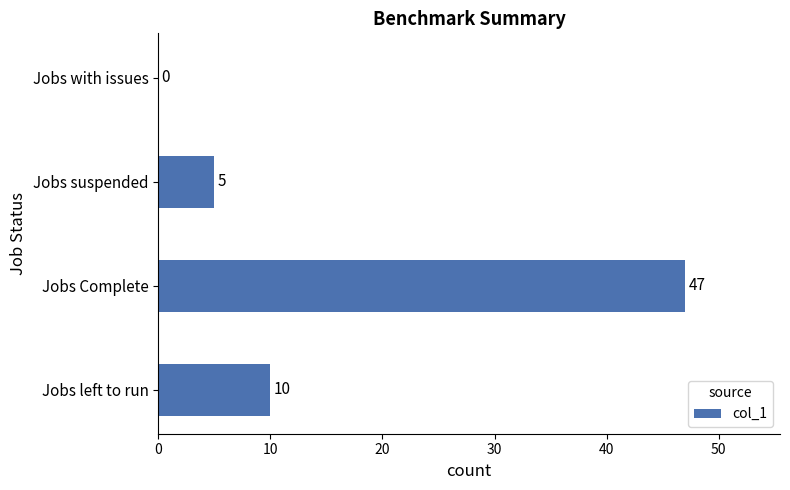

How many series are shown in this chart?

1